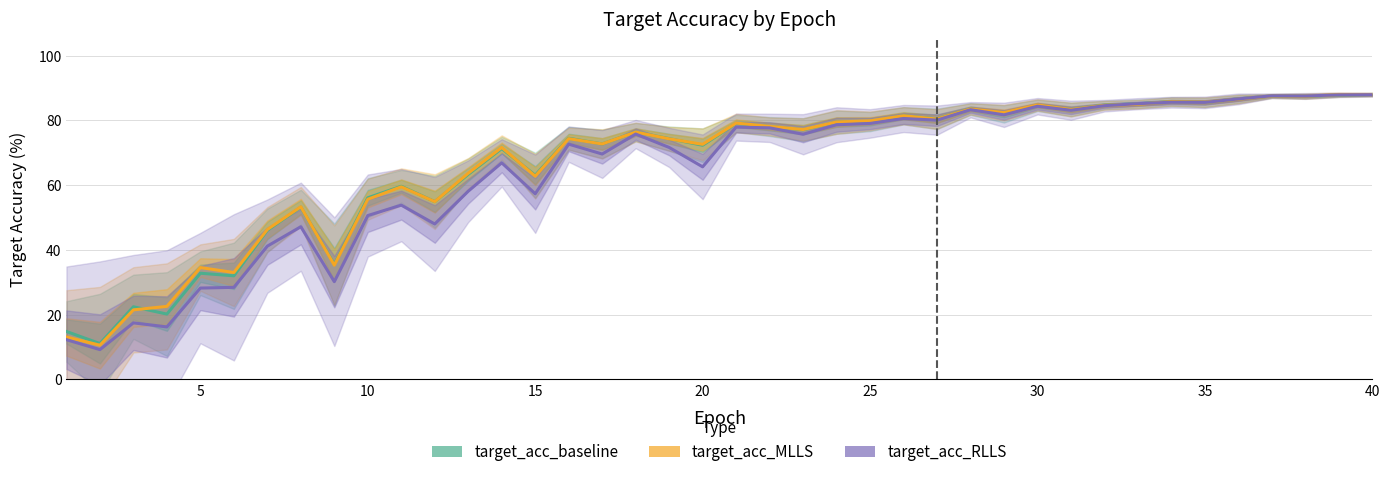

True or false: target_acc_MLLS and target_acc_RLLS cross at least once.

True